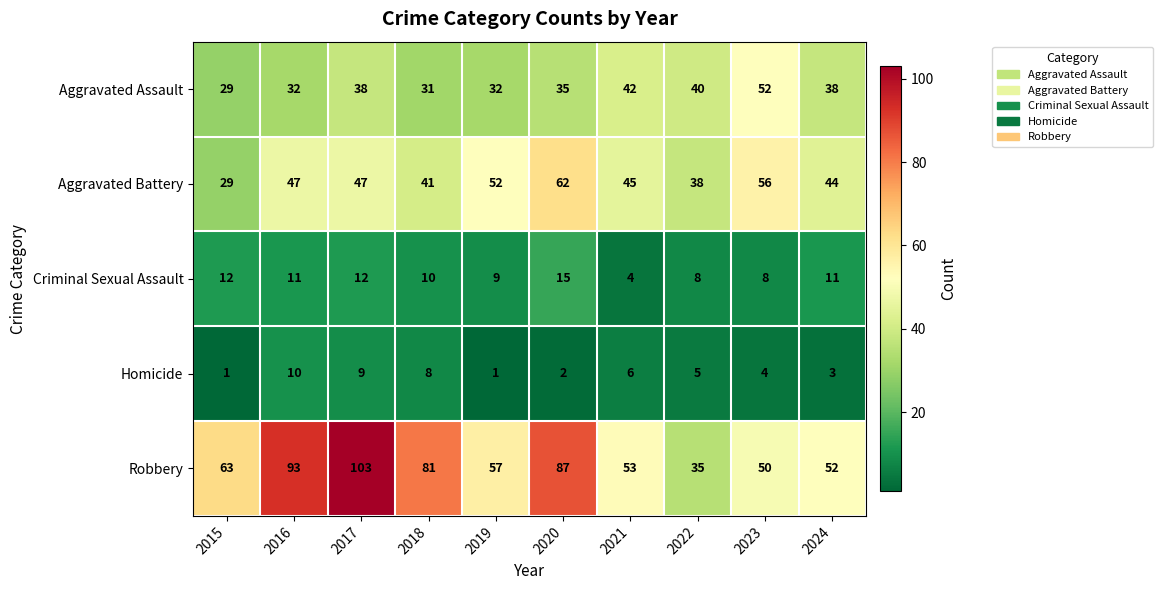

True or false: Aggravated Battery has a value of 23 at 2023.

False